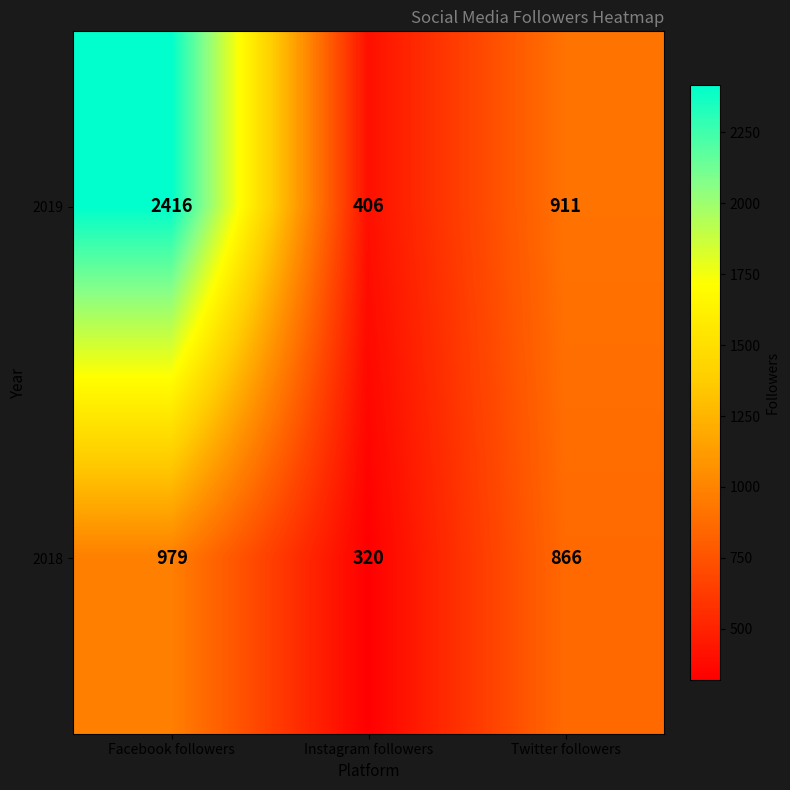

At how many categories does at least one series exceed 1307?

1